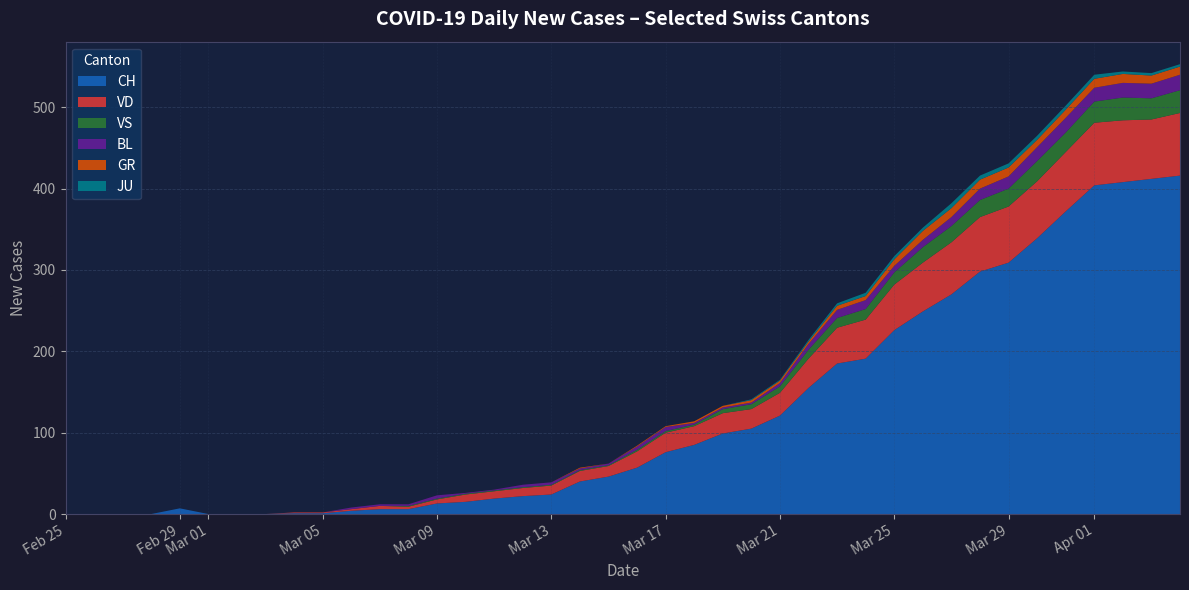

True or false: CH has a value of 153 at Mar 25.

False